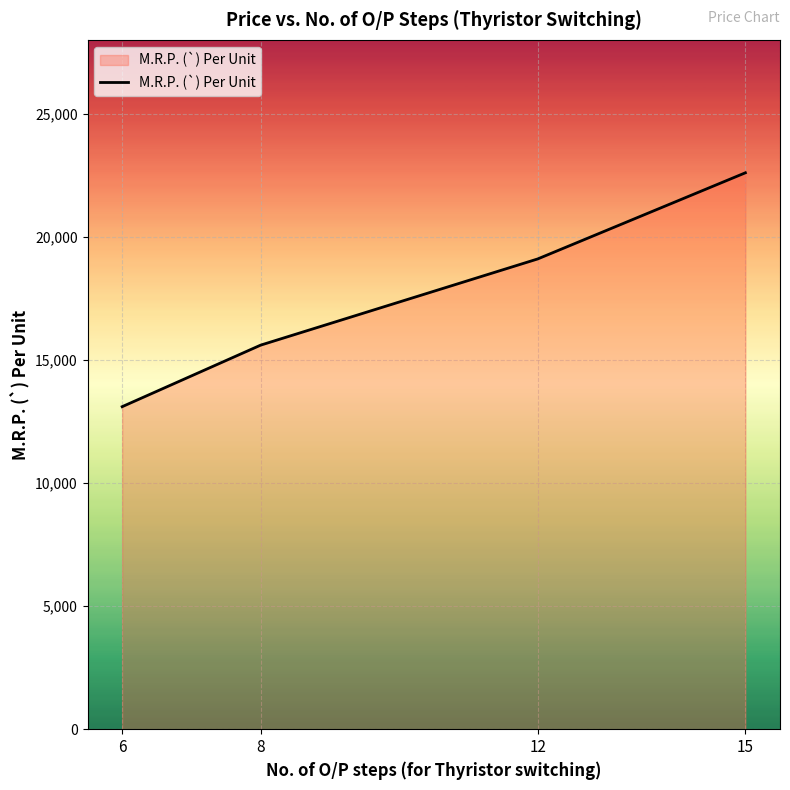

What is the difference between the maximum and minimum values?

9500